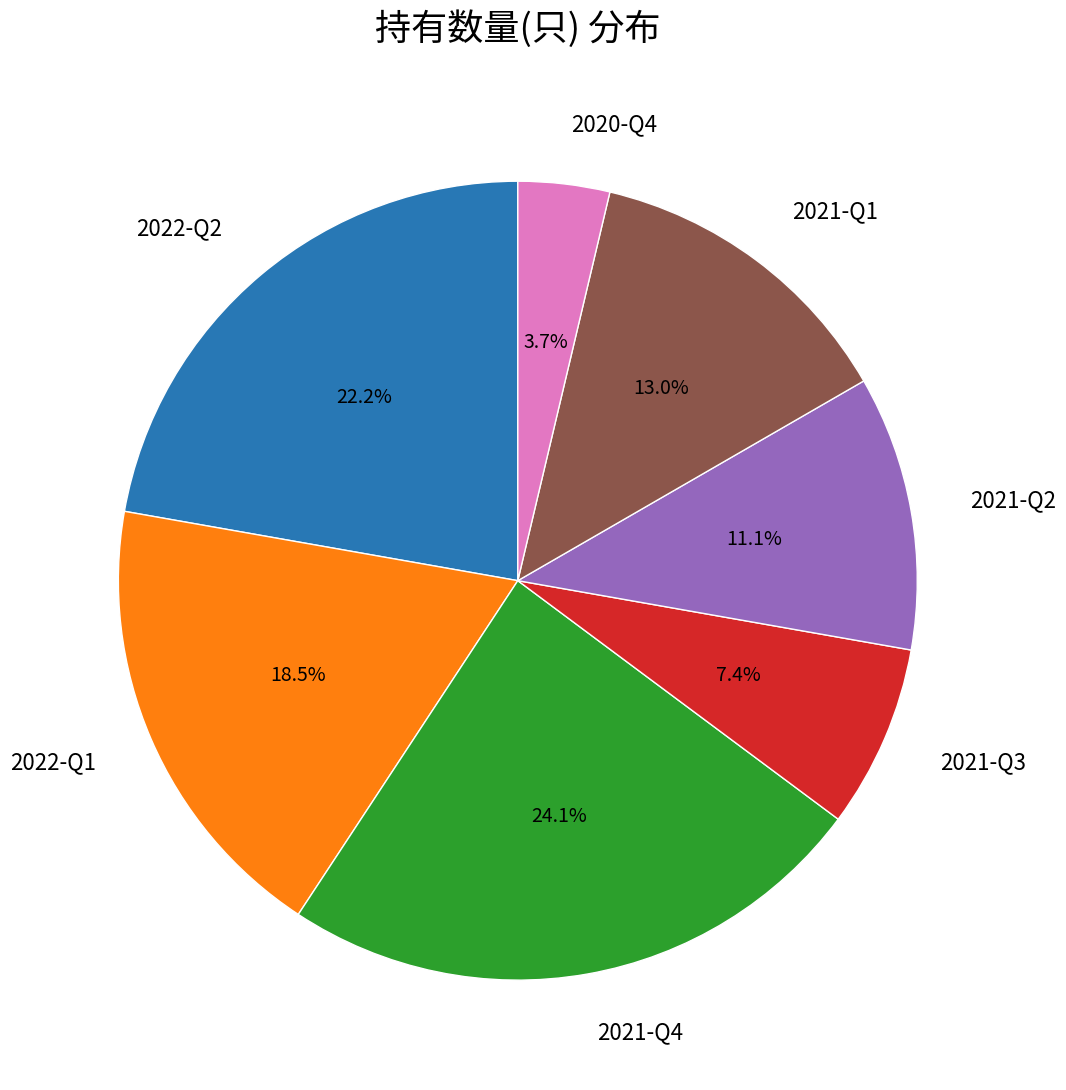

Combined, what portion of the pie is 2021-Q2 and 2020-Q4?

14.8%